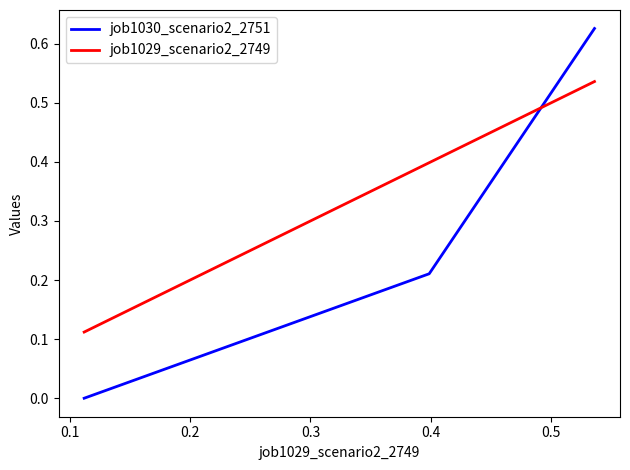

List the series in order of their peak value, lowest first.

job1029_scenario2_2749, job1030_scenario2_2751